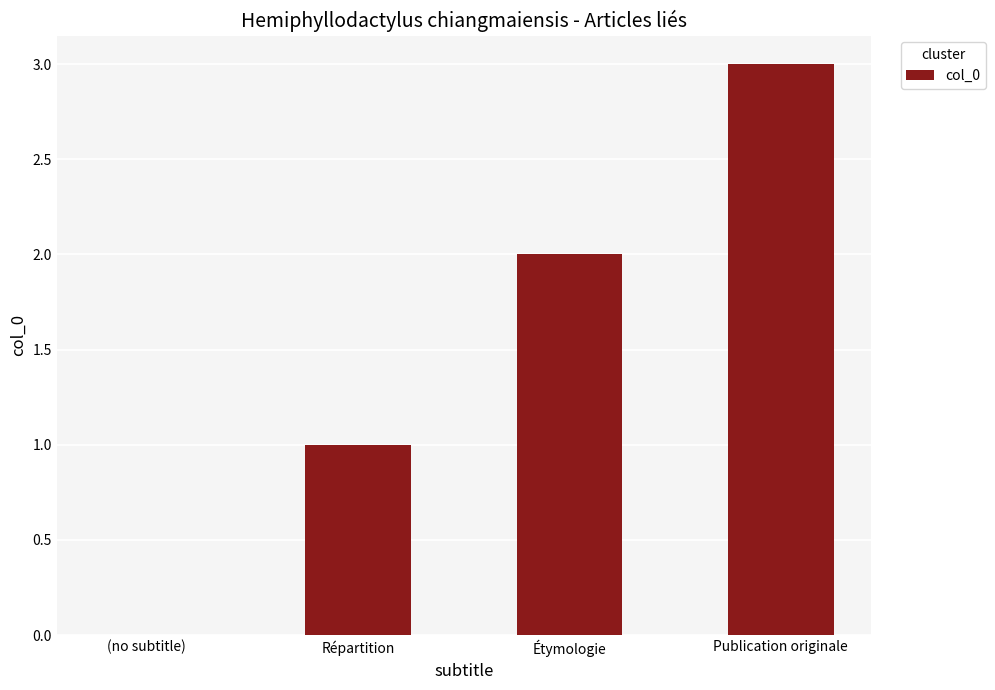

Does the chart contain stacked bars?

No